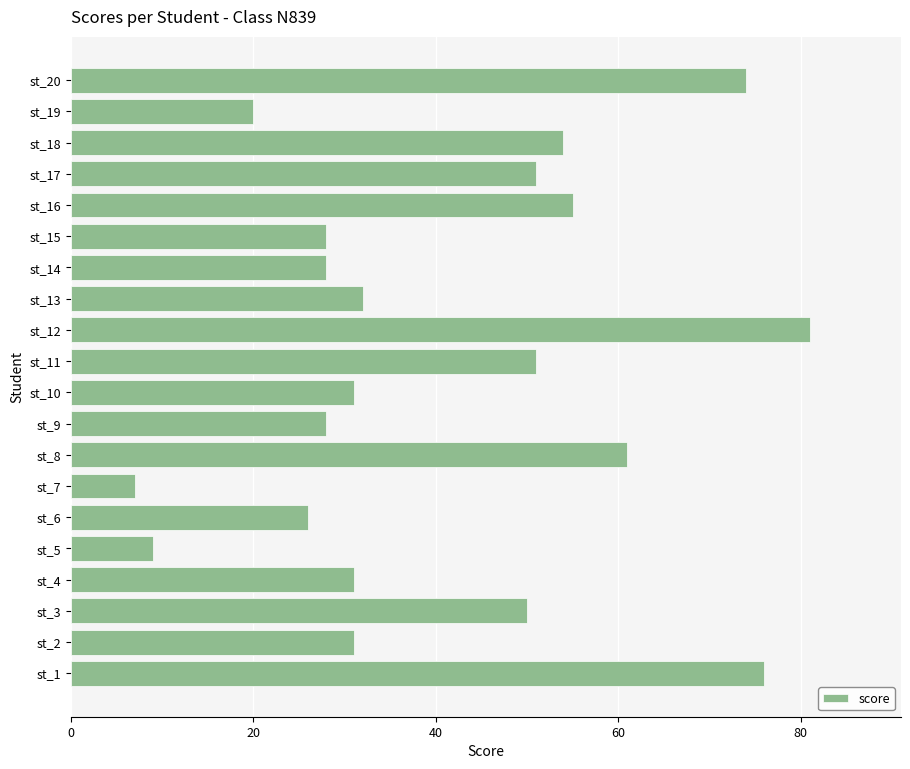

What is the difference between the second highest and minimum values?

69